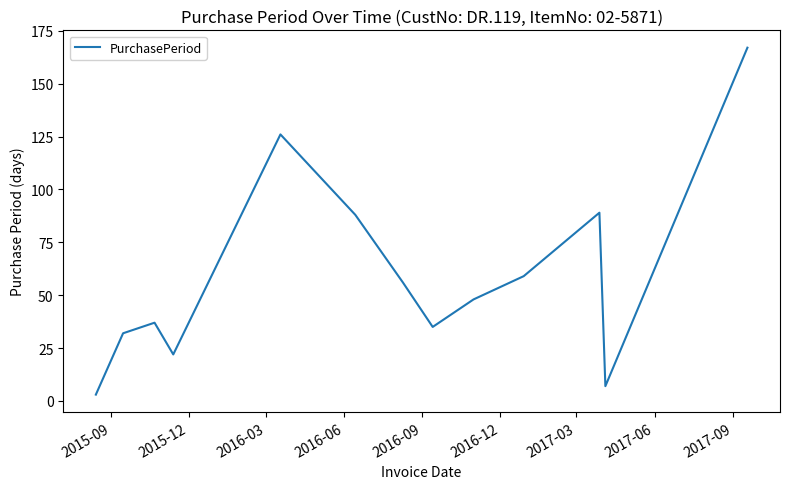

What is the maximum value shown in the chart?

167